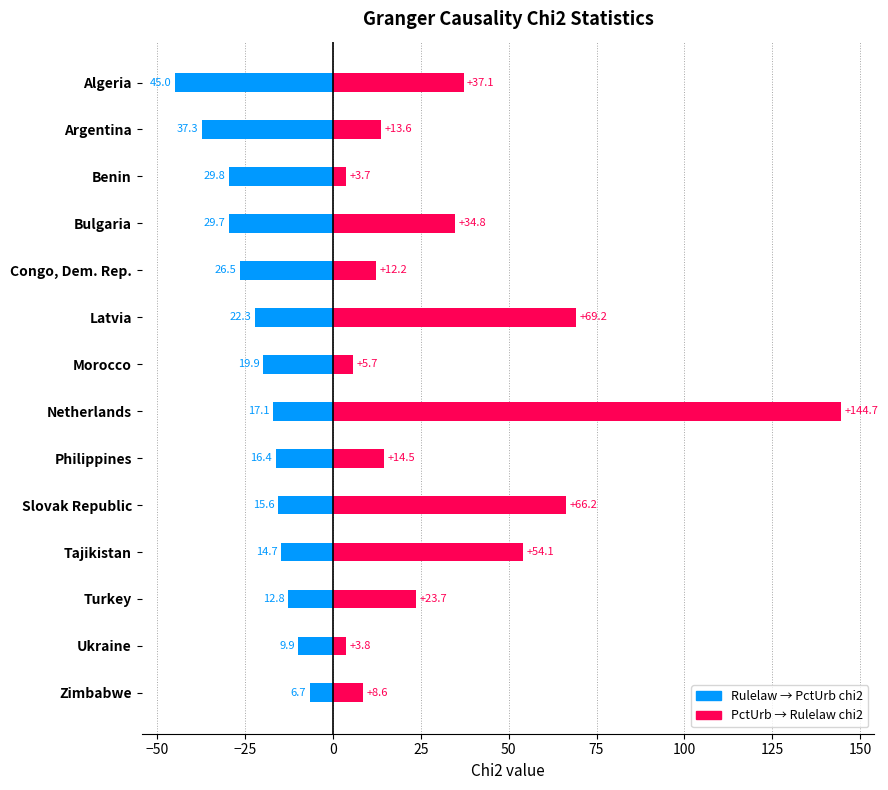

What are all the series names shown in the legend?

Rulelaw -> PctUrb chi2, PctUrb -> Rulelaw chi2